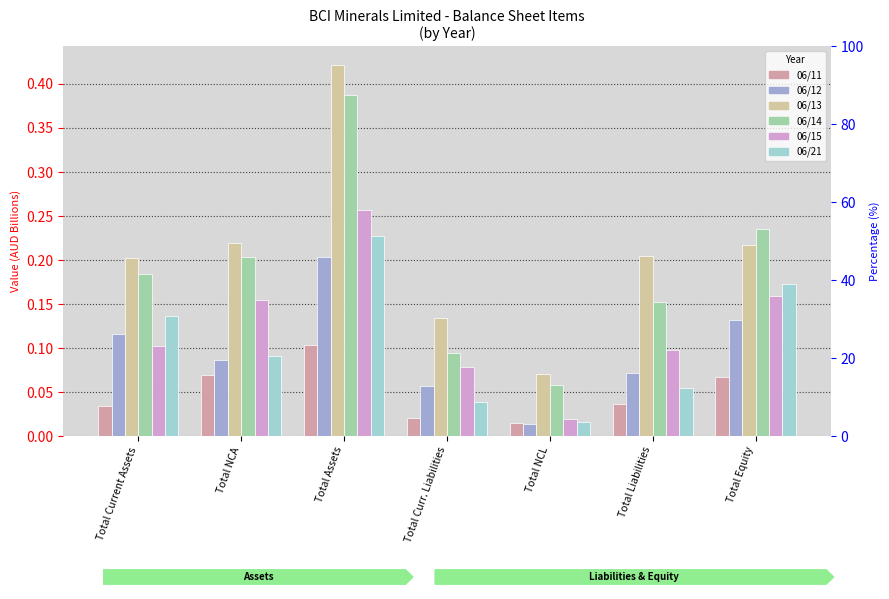

How many bars are there in total?

42